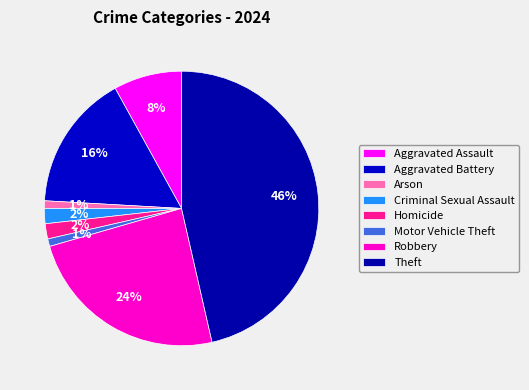

Is it true that Robbery is 14% of the pie?

False